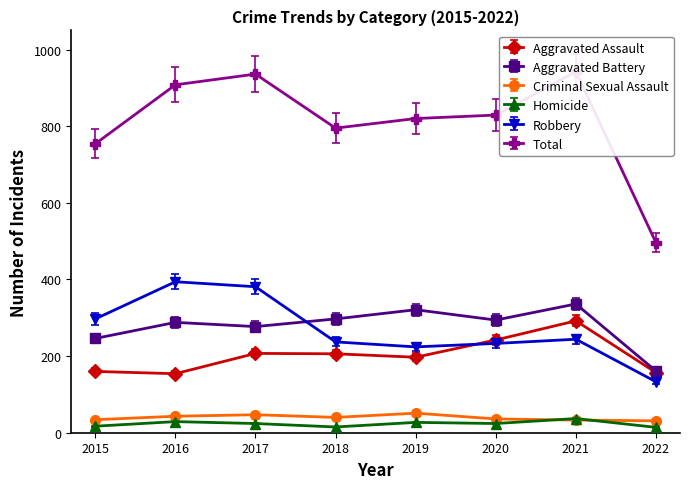

At which label is Total closest to 719?

2015